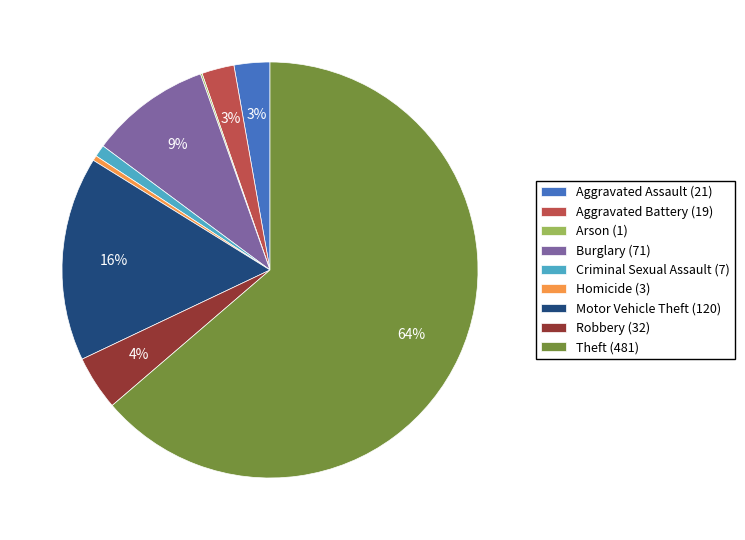

To the nearest percent, what portion does Robbery (32) represent?

4%